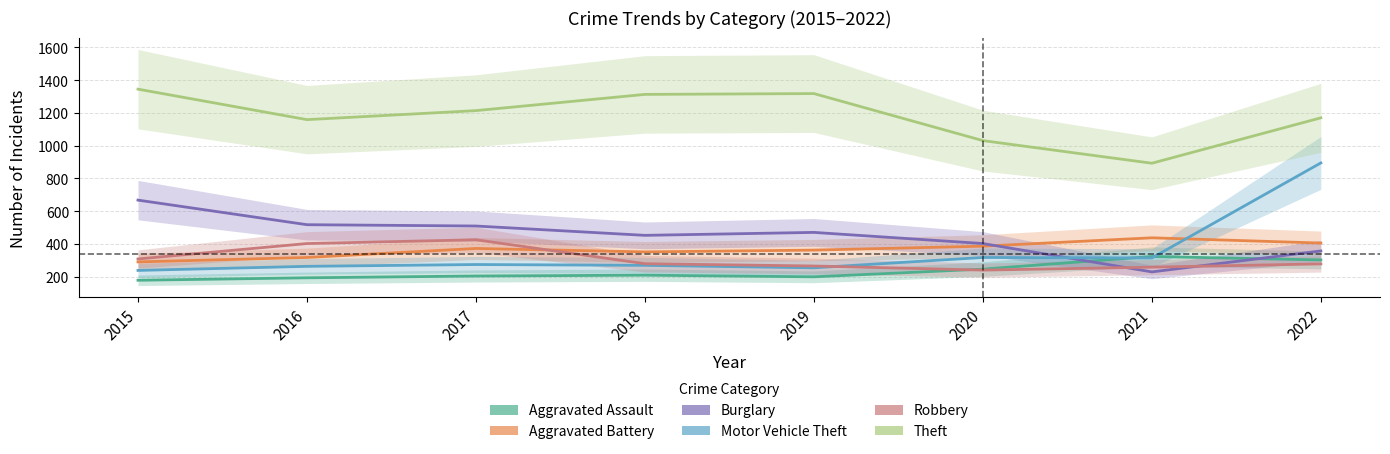

Is it true that Motor Vehicle Theft equals 264 at 2016?

True